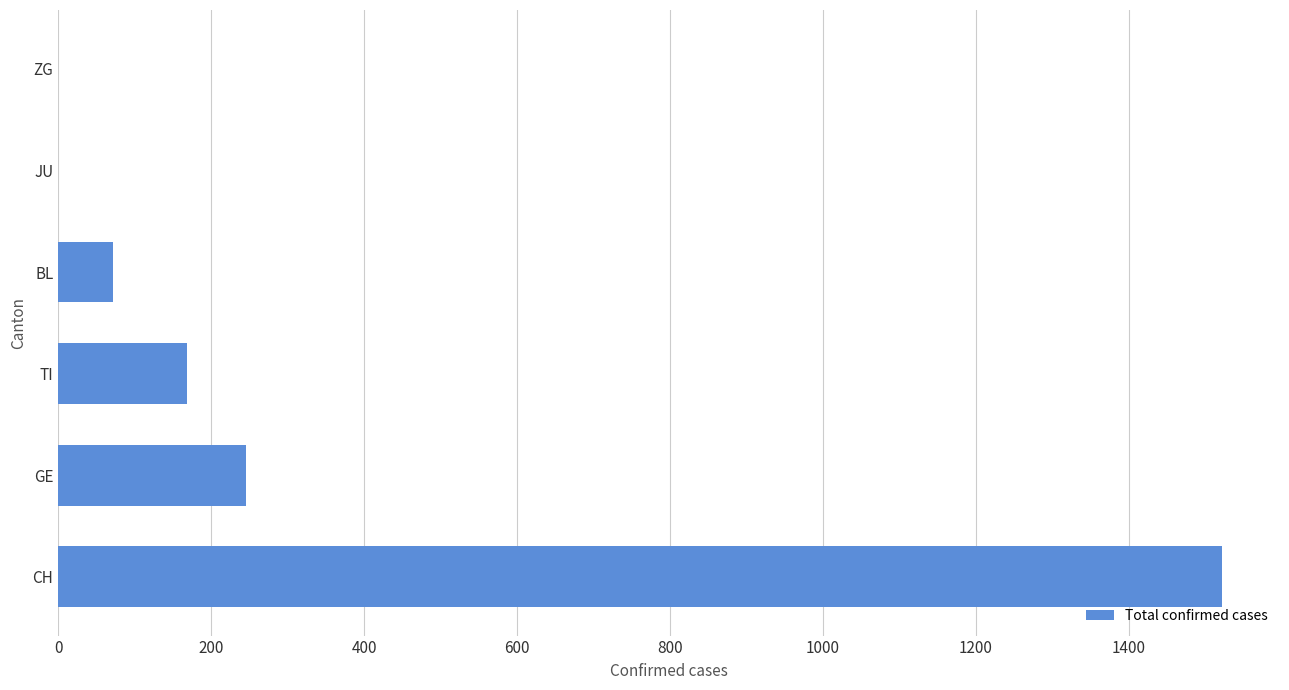

The chart shows a value of 71 at BL. True or false?

True